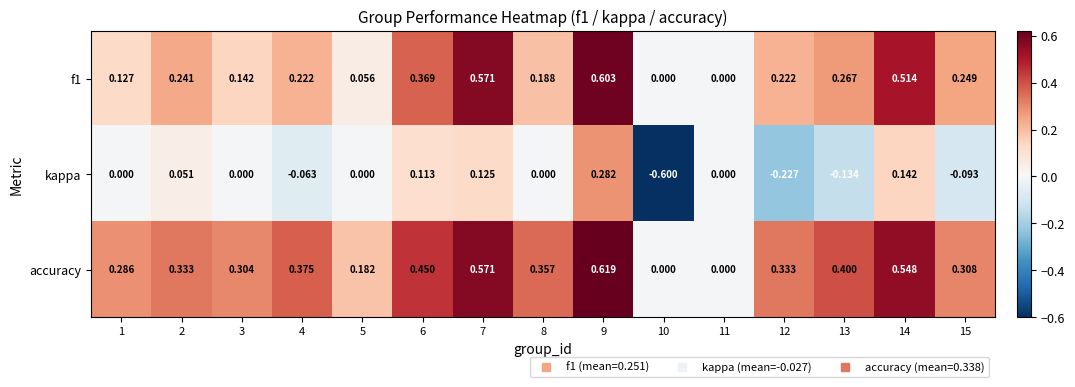

Rank the series by their average value, from highest to lowest.

accuracy, f1, kappa